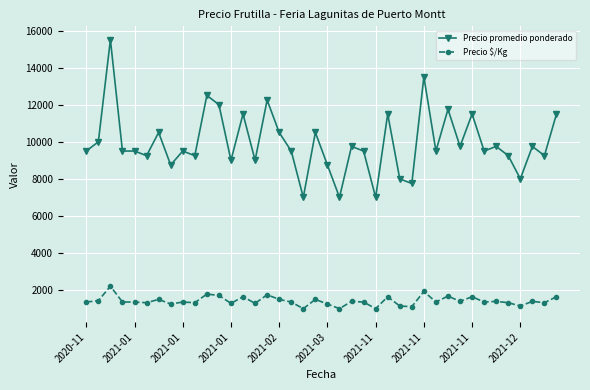

What are all the series names shown in the legend?

Precio promedio ponderado, Precio $/Kg